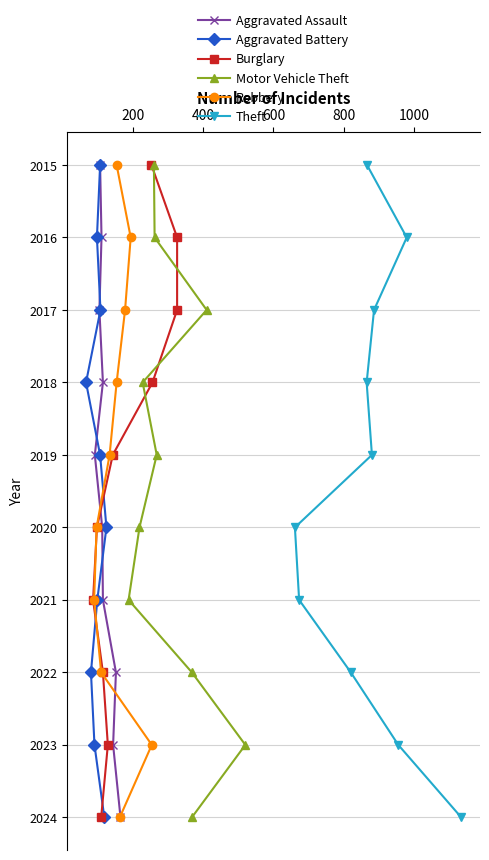

What is the total value across all series at 0?

12090